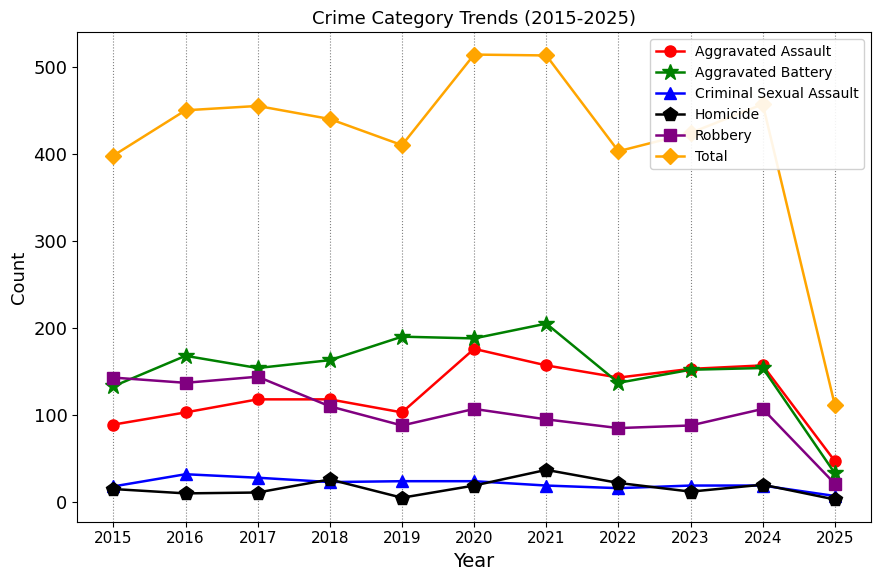

What are all the series names shown in the legend?

Aggravated Assault, Aggravated Battery, Criminal Sexual Assault, Homicide, Robbery, Total